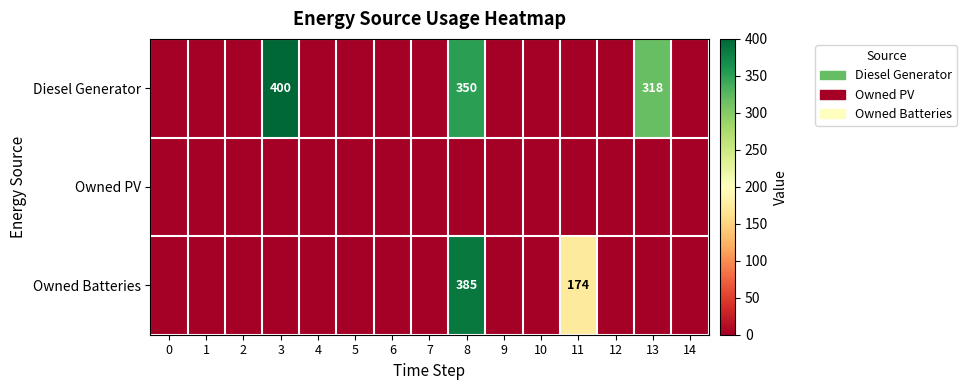

Which has a higher value, 10 or 12?

10